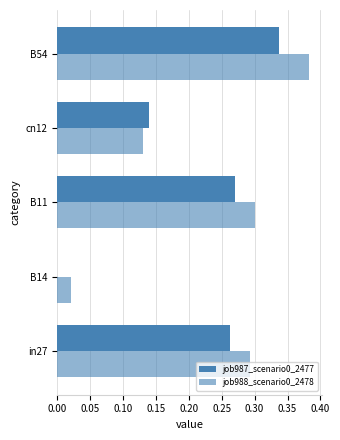

How many series are shown in this chart?

2